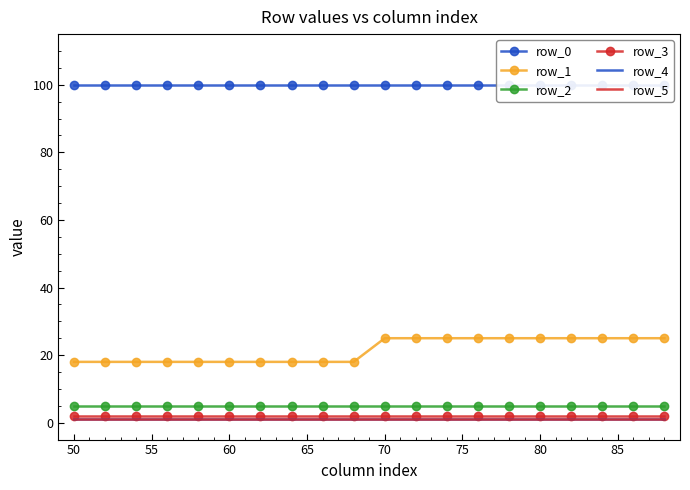

Reading left to right, transcribe all the data shown in this chart.

row_0: 100	100	100	100	100	100	100	100	100	100	100	100	100	100	100	100	100	100	100	100
row_1: 18	18	18	18	18	18	18	18	18	18	25	25	25	25	25	25	25	25	25	25
row_2: 5	5	5	5	5	5	5	5	5	5	5	5	5	5	5	5	5	5	5	5
row_3: 2	2	2	2	2	2	2	2	2	2	2	2	2	2	2	2	2	2	2	2
row_4: 1	1	1	1	1	1	1	1	1	1	1	1	1	1	1	1	1	1	1	1
row_5: 1	1	1	1	1	1	1	1	1	1	1	1	1	1	1	1	1	1	1	1